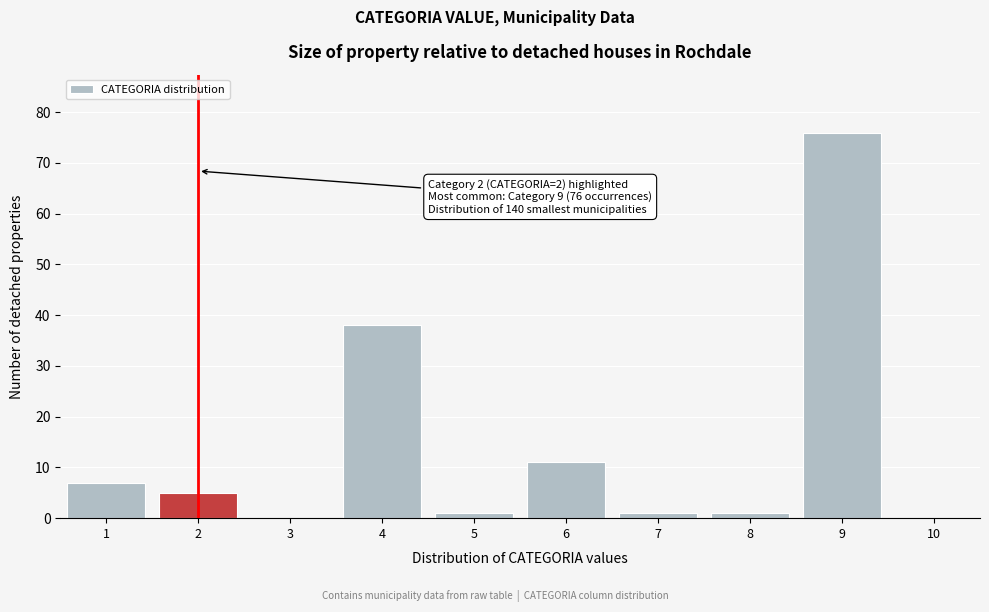

Over which range of the x-axis is the bar tallest?

8.5 to 9.5